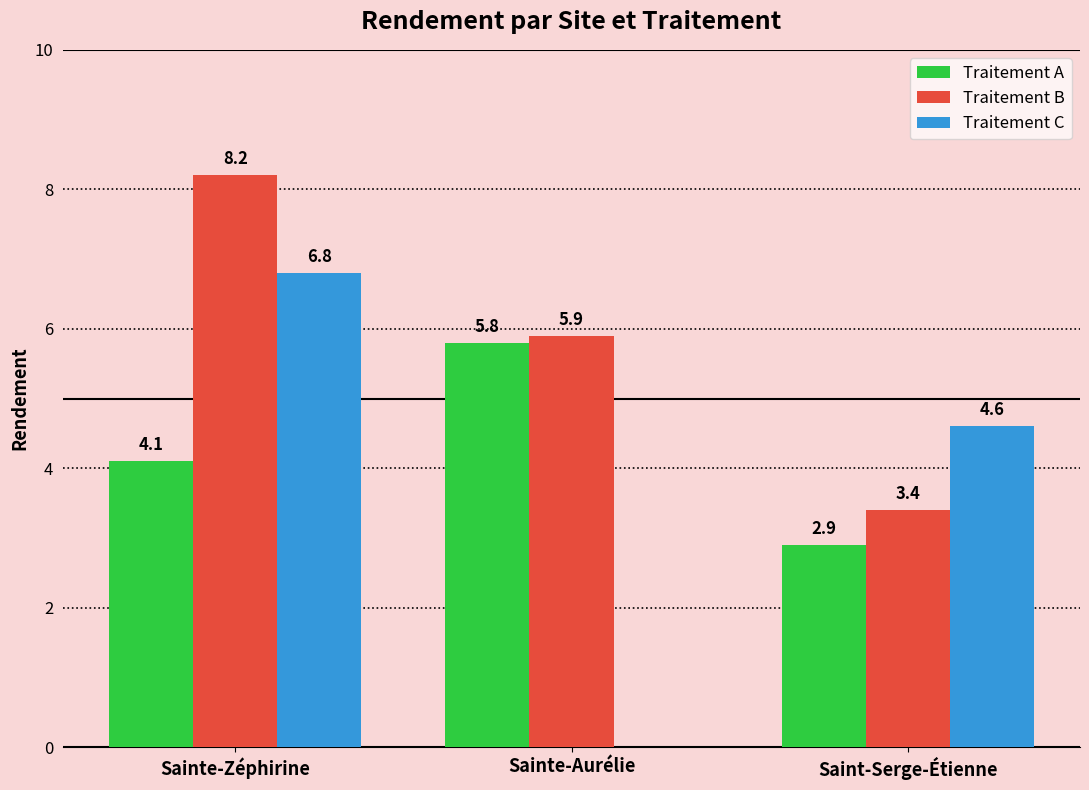

The Traitement C series shows 9.5 at Sainte-Zéphirine. True or false?

False